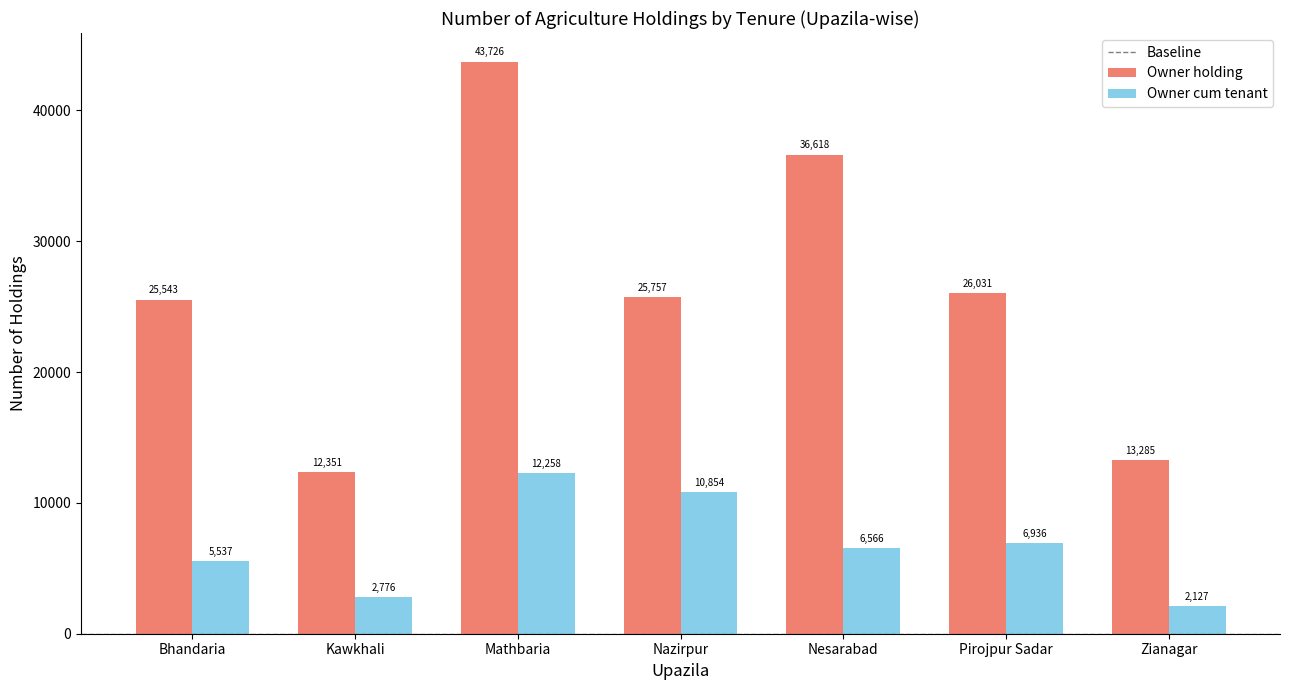

What is the total value across all series at Nazirpur?

36611